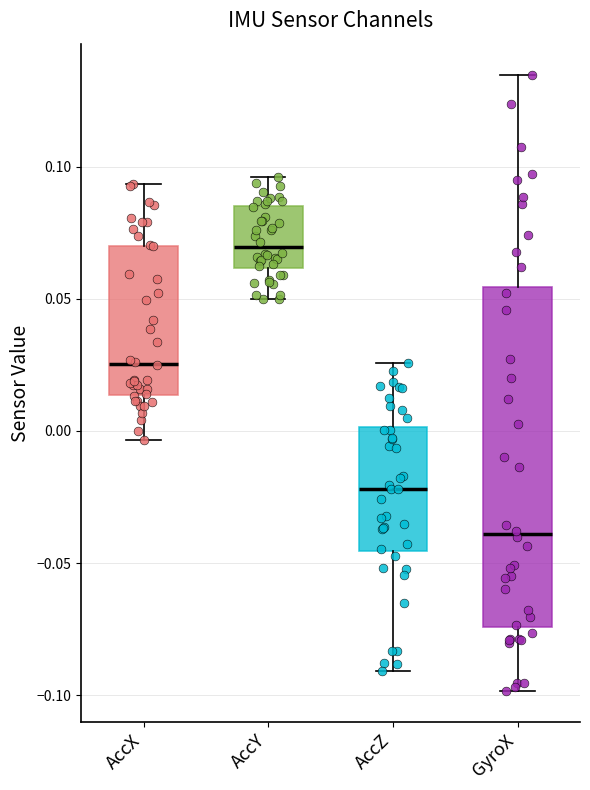

Which box's median line is the highest?

AccY